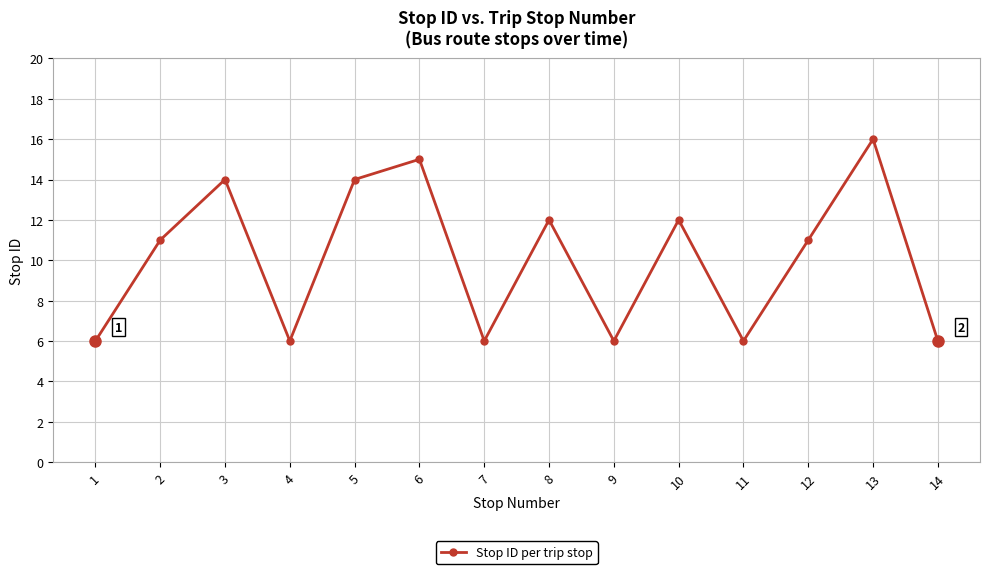

Does the chart have visible grid lines?

Yes